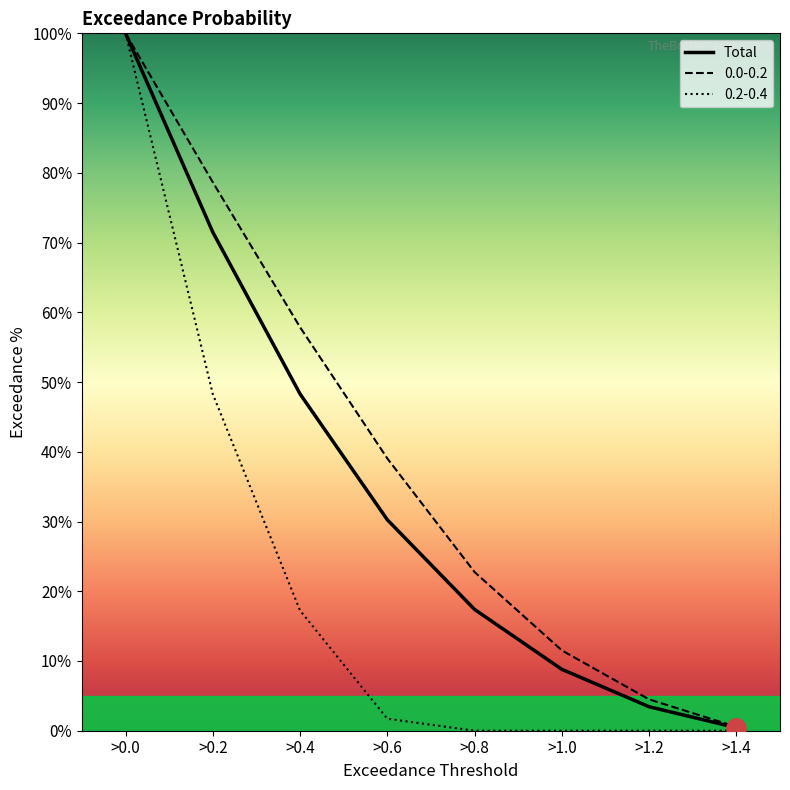

List the labels in order of 0.0-0.2 value, smallest first.

>1.4, >1.2, >1.0, >0.8, >0.6, >0.4, >0.2, >0.0